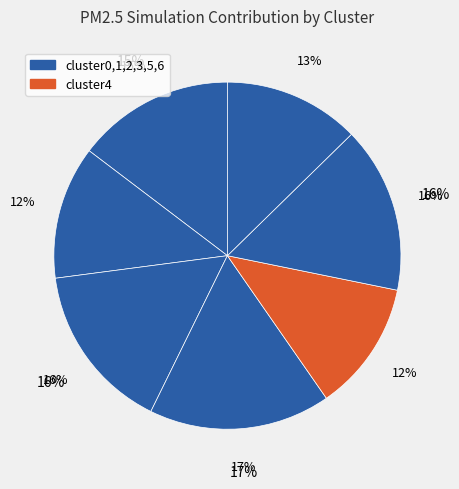

How much of the chart is everything except cluster5?

84.5%